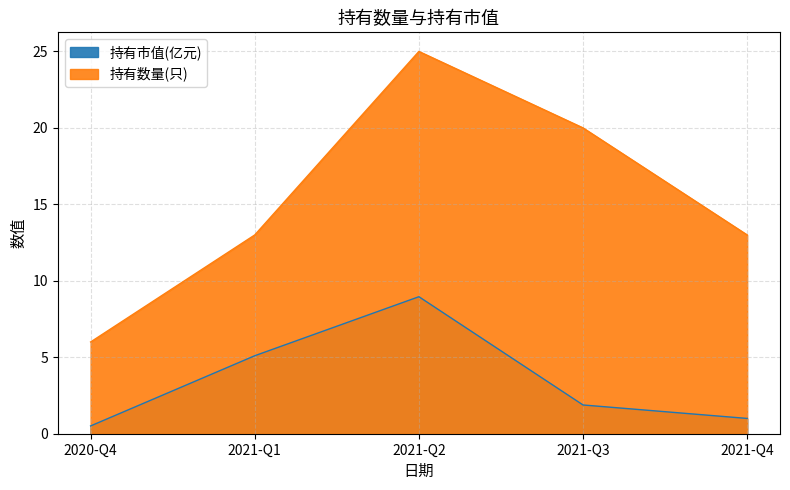

Read the 持有市值(亿元) value at 2021-Q4.

1.0